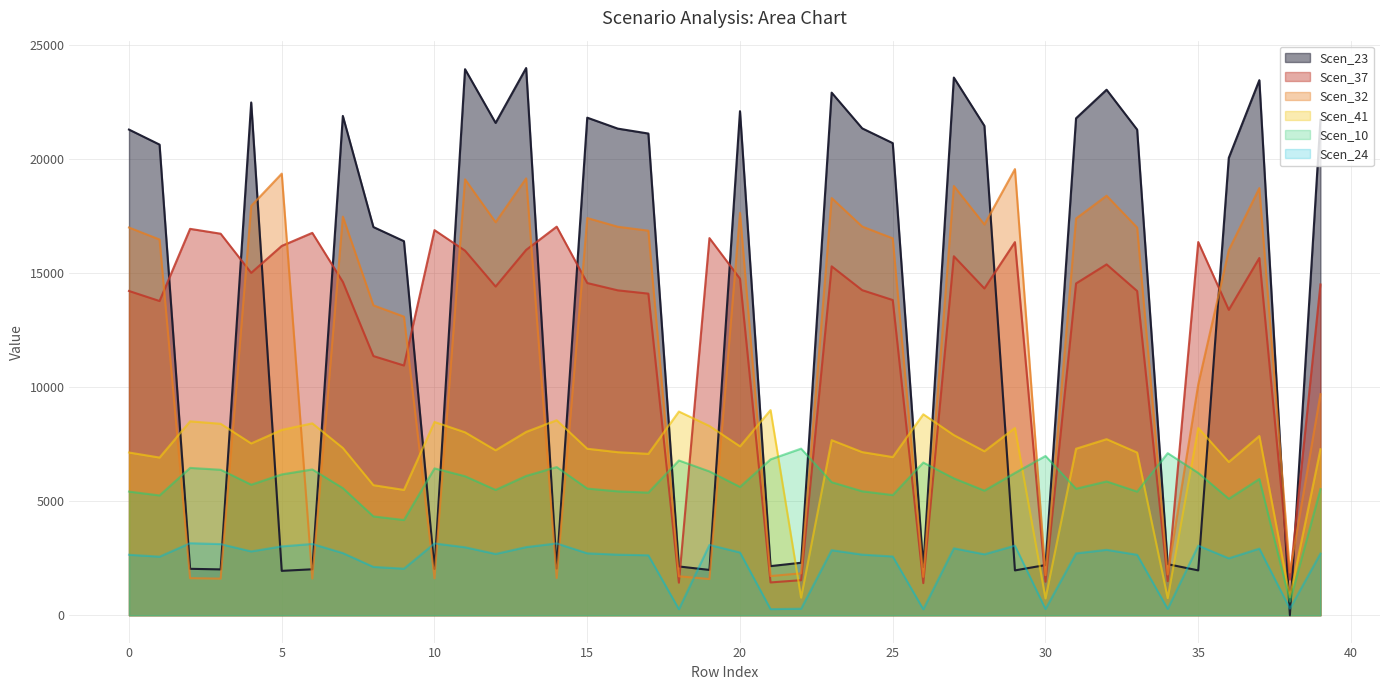

List the series in order of their peak value, lowest first.

Scen_24, Scen_10, Scen_41, Scen_37, Scen_32, Scen_23